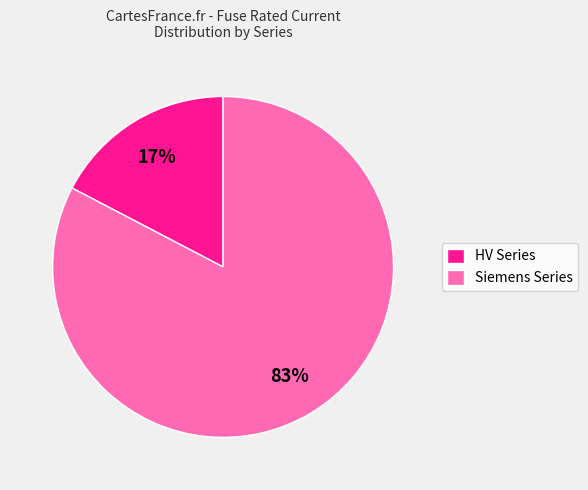

Between Siemens Series and HV Series, which is larger?

Siemens Series